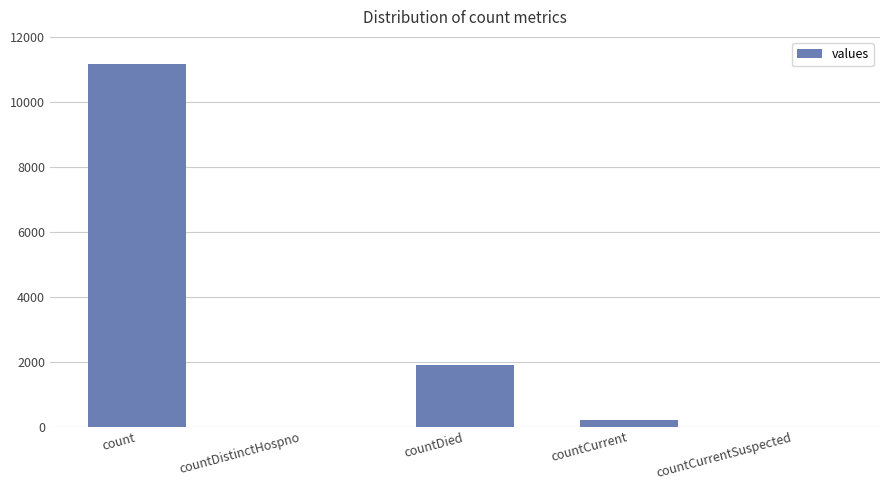

What is the sum of all values?

13288